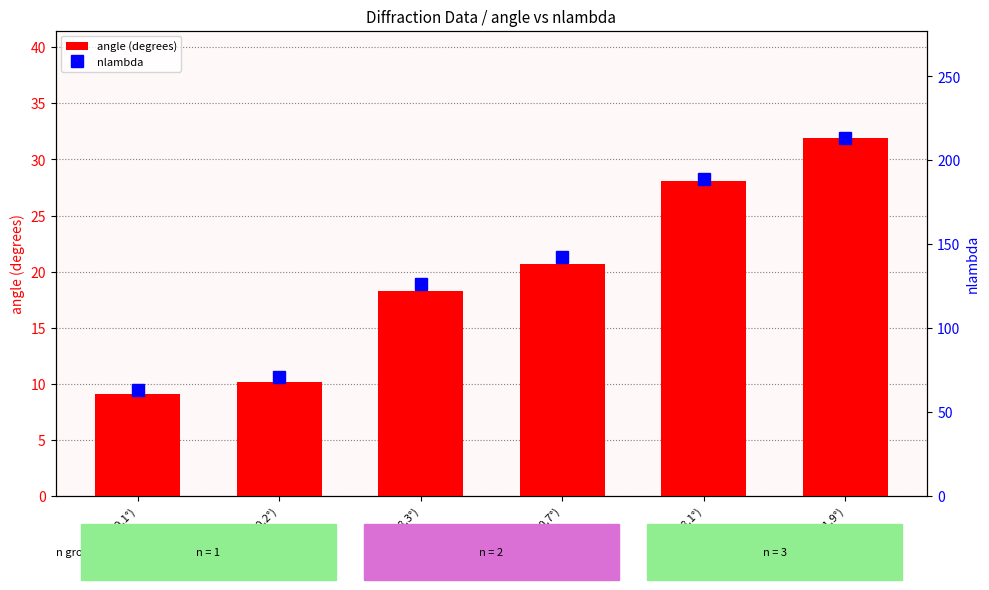

How many data points does each series have?

6